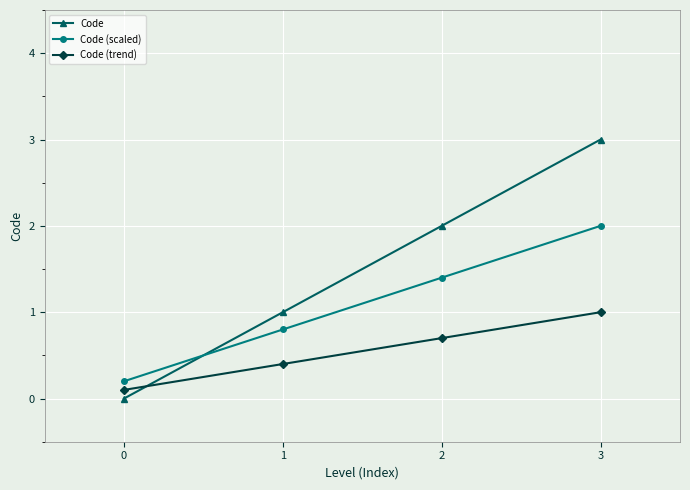

At which category is the sum across all series the highest?

3